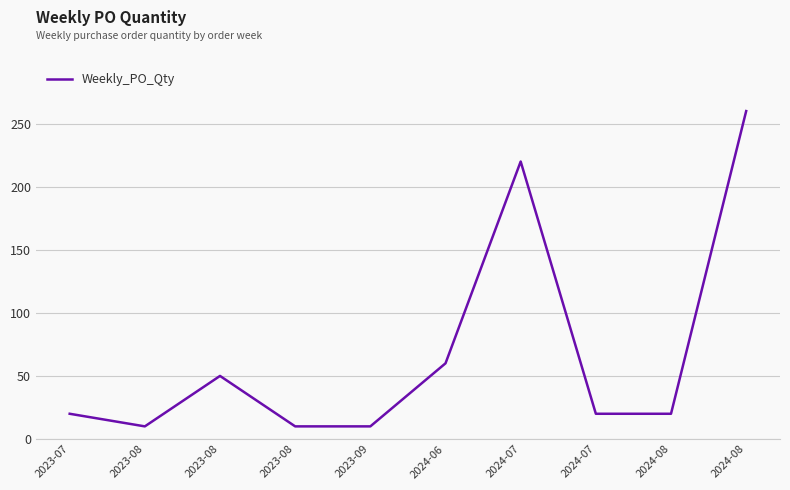

What is the label of the 8th point from the left?

2024-07